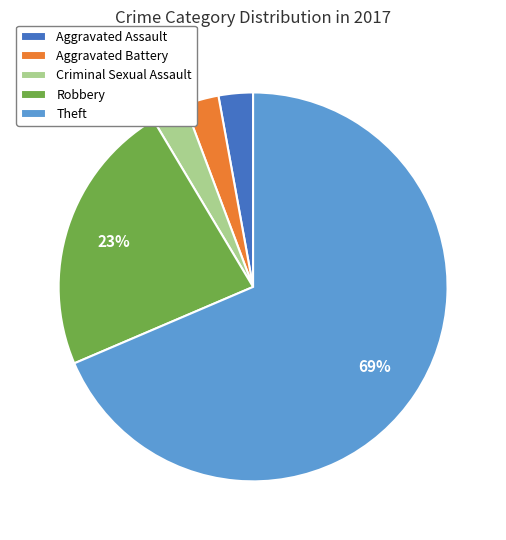

Approximately how many times larger is the value at Theft compared to Robbery?

3.0